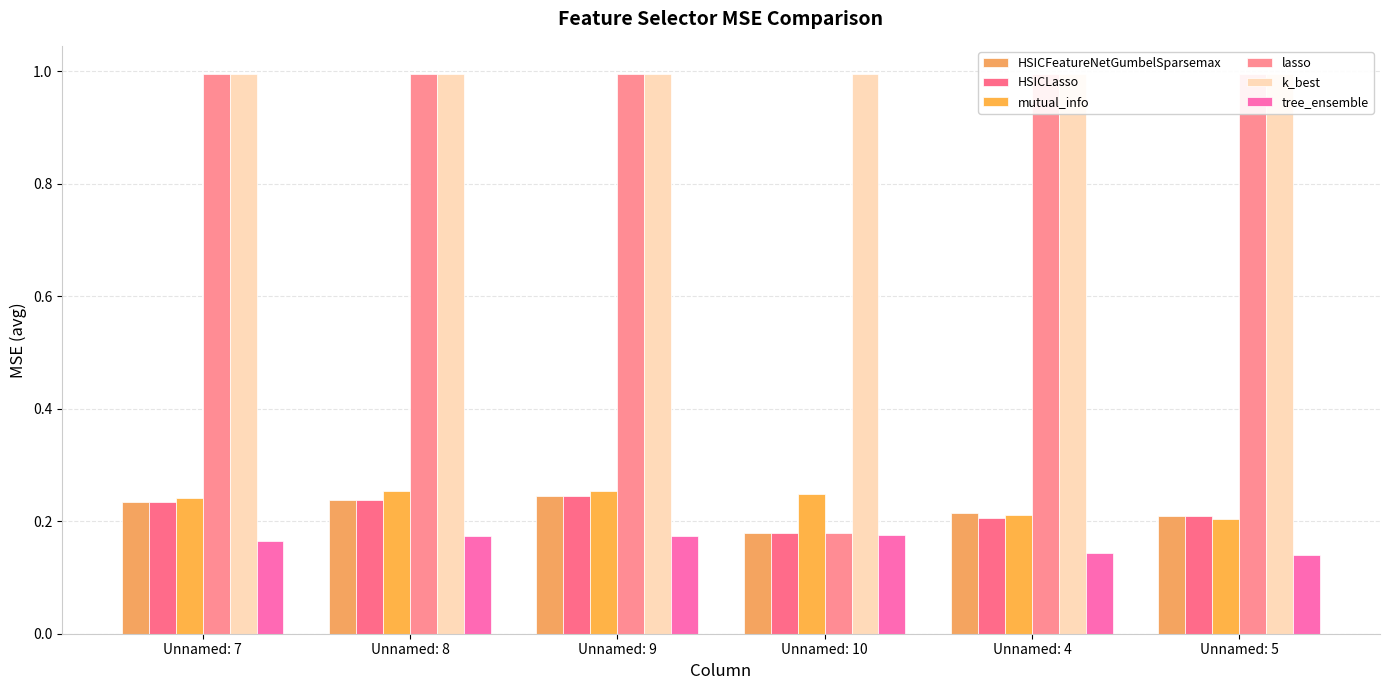

True or false: HSICLasso has a value of 0.2 at Unnamed: 8.

True